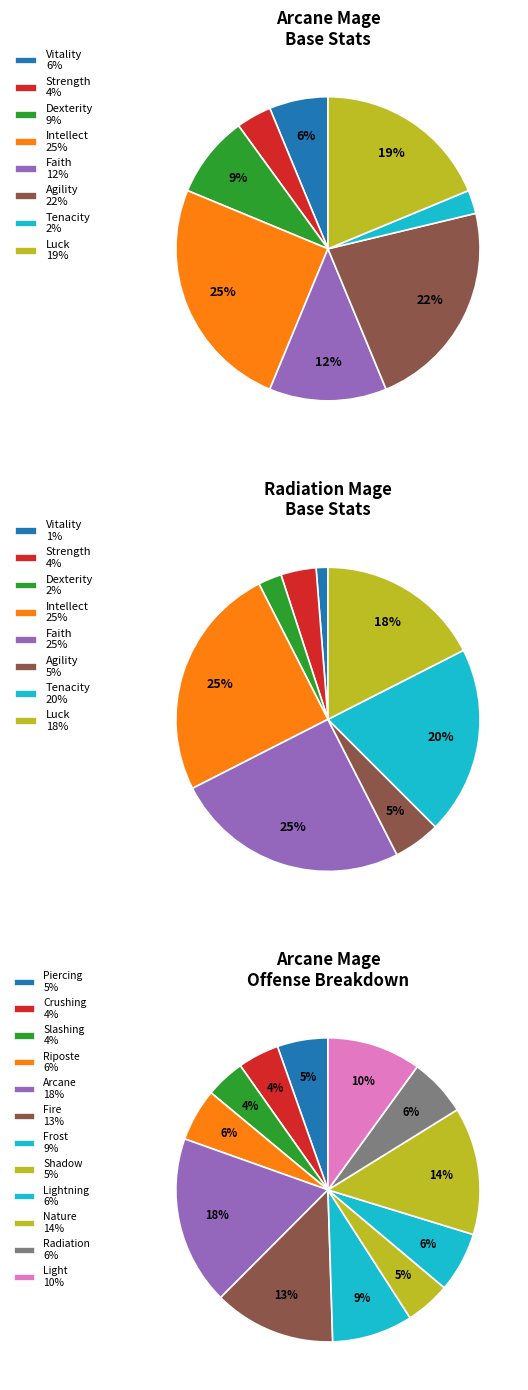

Does 2 represent more than half of the total?

No